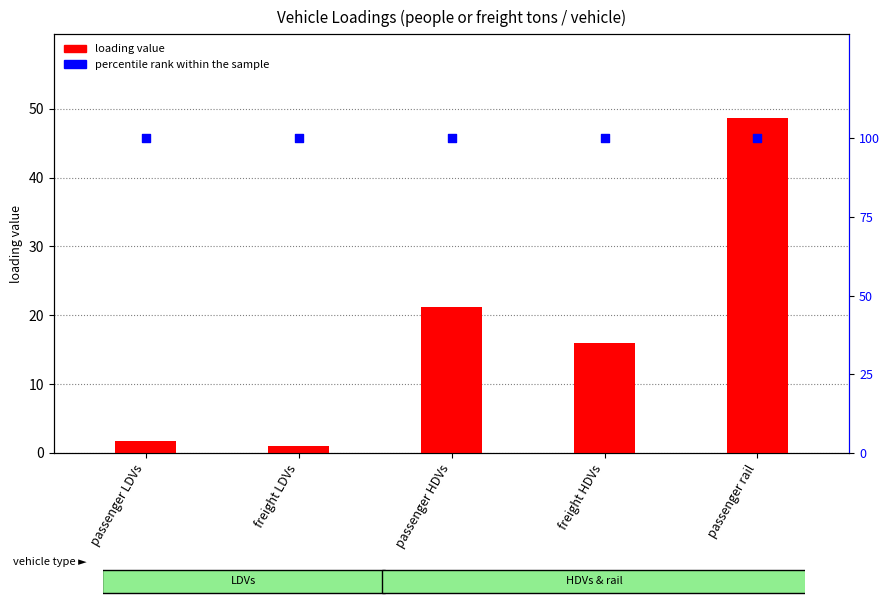

What are all the series names shown in the legend?

loading value, percentile rank within the sample